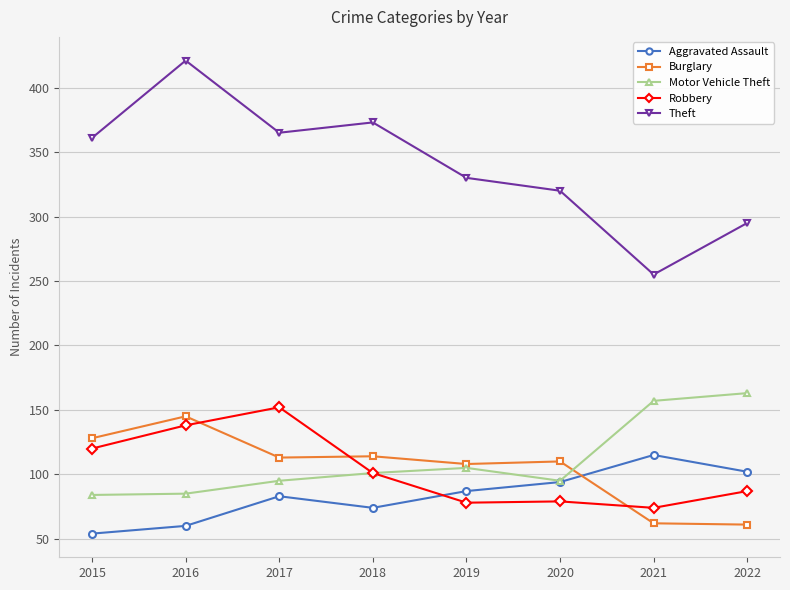

True or false: Burglary and Robbery cross at least once.

True